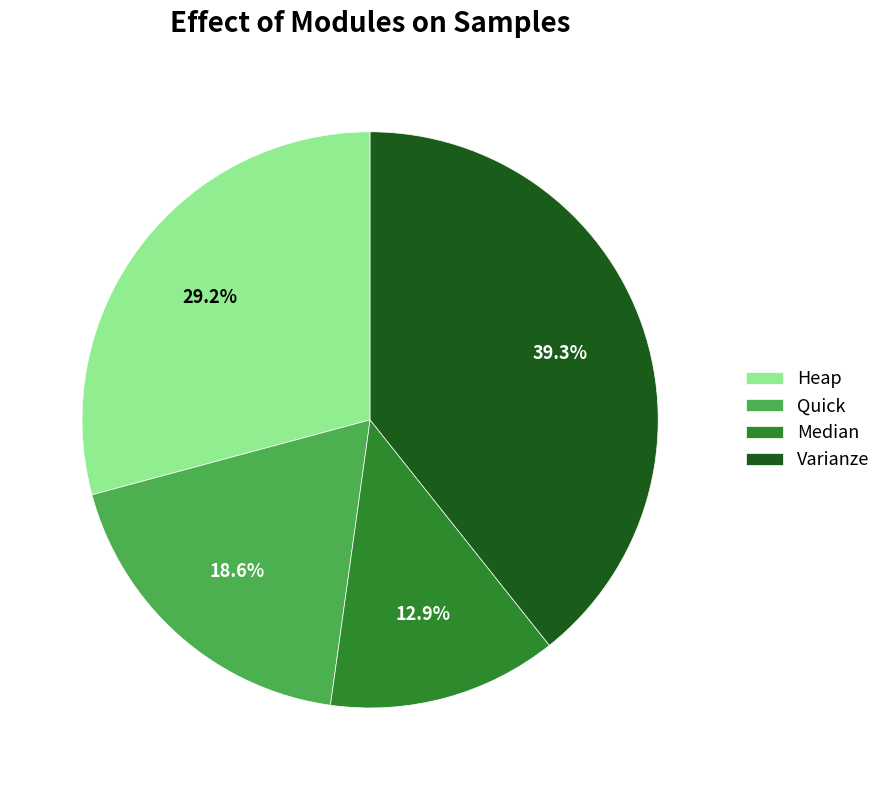

What percentage is the Median slice, to the nearest percent?

13%